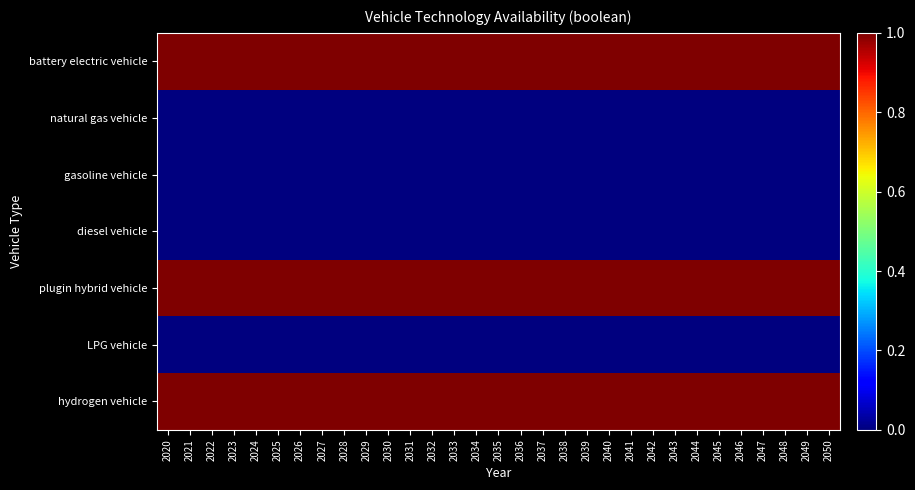

Reading left to right, what are all the values shown in this chart?

battery electric vehicle: 2020=1	2021=1	2022=1	2023=1	2024=1	2025=1	2026=1	2027=1	2028=1	2029=1	2030=1	2031=1	2032=1	2033=1	2034=1	2035=1	2036=1	2037=1	2038=1	2039=1	2040=1	2041=1	2042=1	2043=1	2044=1	2045=1	2046=1	2047=1	2048=1	2049=1	2050=1
natural gas vehicle: 2020=0	2021=0	2022=0	2023=0	2024=0	2025=0	2026=0	2027=0	2028=0	2029=0	2030=0	2031=0	2032=0	2033=0	2034=0	2035=0	2036=0	2037=0	2038=0	2039=0	2040=0	2041=0	2042=0	2043=0	2044=0	2045=0	2046=0	2047=0	2048=0	2049=0	2050=0
gasoline vehicle: 2020=0	2021=0	2022=0	2023=0	2024=0	2025=0	2026=0	2027=0	2028=0	2029=0	2030=0	2031=0	2032=0	2033=0	2034=0	2035=0	2036=0	2037=0	2038=0	2039=0	2040=0	2041=0	2042=0	2043=0	2044=0	2045=0	2046=0	2047=0	2048=0	2049=0	2050=0
diesel vehicle: 2020=0	2021=0	2022=0	2023=0	2024=0	2025=0	2026=0	2027=0	2028=0	2029=0	2030=0	2031=0	2032=0	2033=0	2034=0	2035=0	2036=0	2037=0	2038=0	2039=0	2040=0	2041=0	2042=0	2043=0	2044=0	2045=0	2046=0	2047=0	2048=0	2049=0	2050=0
plugin hybrid vehicle: 2020=1	2021=1	2022=1	2023=1	2024=1	2025=1	2026=1	2027=1	2028=1	2029=1	2030=1	2031=1	2032=1	2033=1	2034=1	2035=1	2036=1	2037=1	2038=1	2039=1	2040=1	2041=1	2042=1	2043=1	2044=1	2045=1	2046=1	2047=1	2048=1	2049=1	2050=1
LPG vehicle: 2020=0	2021=0	2022=0	2023=0	2024=0	2025=0	2026=0	2027=0	2028=0	2029=0	2030=0	2031=0	2032=0	2033=0	2034=0	2035=0	2036=0	2037=0	2038=0	2039=0	2040=0	2041=0	2042=0	2043=0	2044=0	2045=0	2046=0	2047=0	2048=0	2049=0	2050=0
hydrogen vehicle: 2020=1	2021=1	2022=1	2023=1	2024=1	2025=1	2026=1	2027=1	2028=1	2029=1	2030=1	2031=1	2032=1	2033=1	2034=1	2035=1	2036=1	2037=1	2038=1	2039=1	2040=1	2041=1	2042=1	2043=1	2044=1	2045=1	2046=1	2047=1	2048=1	2049=1	2050=1